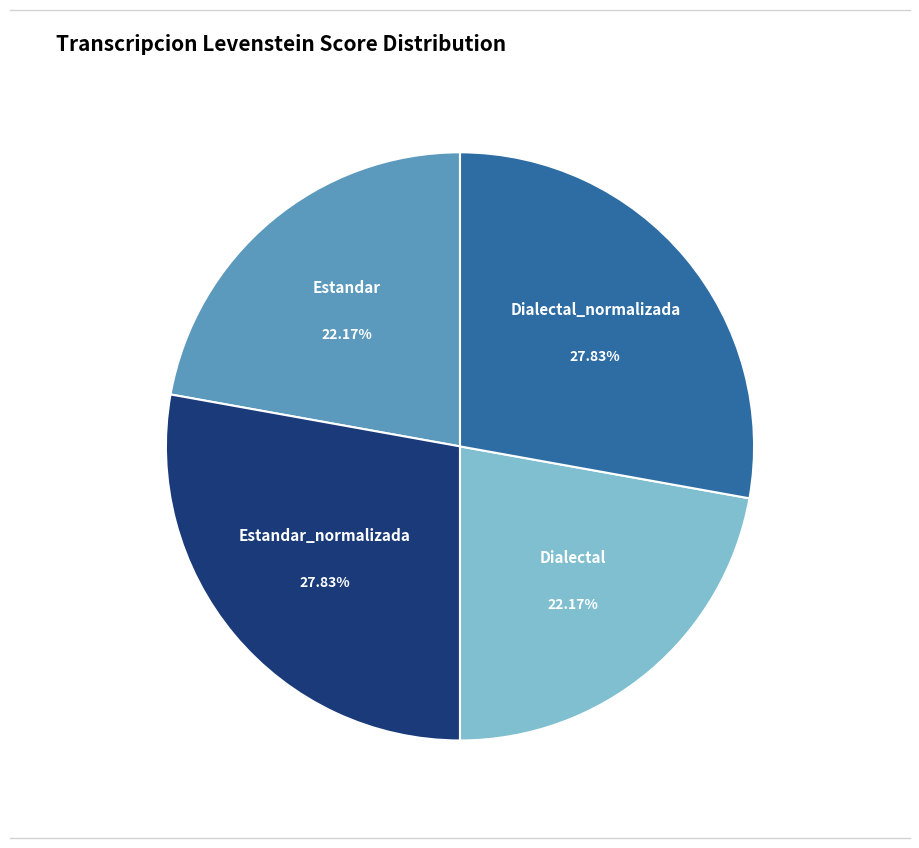

What is the ratio of the value at Estandar_normalizada to the value at Estandar?

1.3